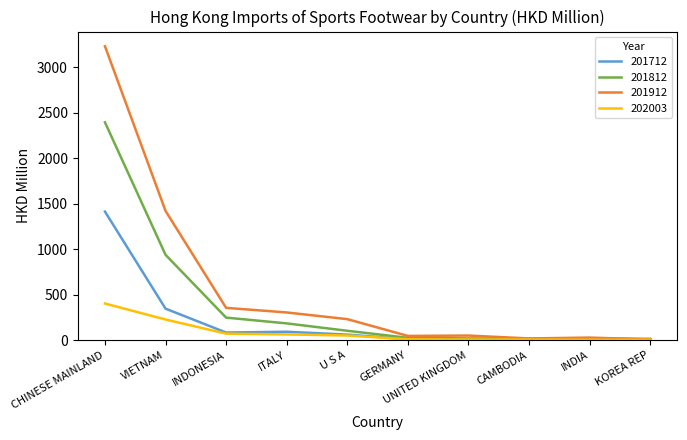

Which series has the largest total across all categories?

201912